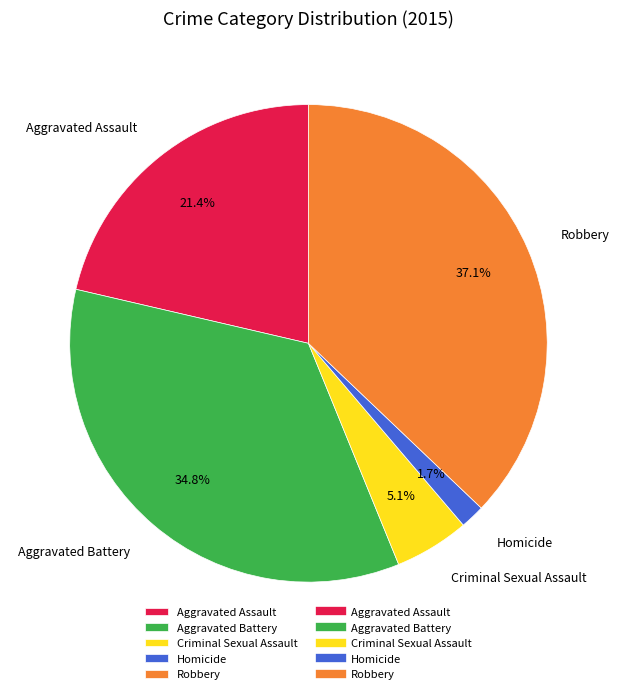

Is the sum of Aggravated Assault and Homicide greater than half?

No